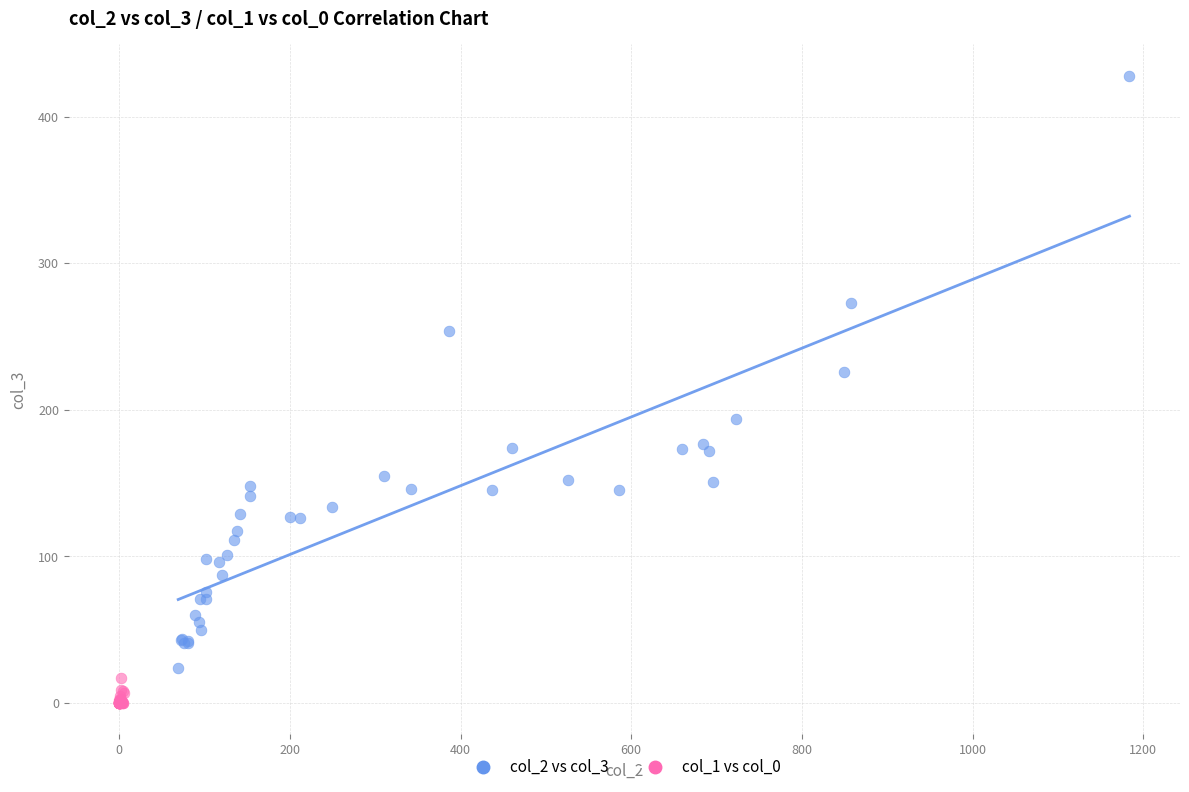

Which series has the largest Y range (max minus min)?

col_2 vs col_3